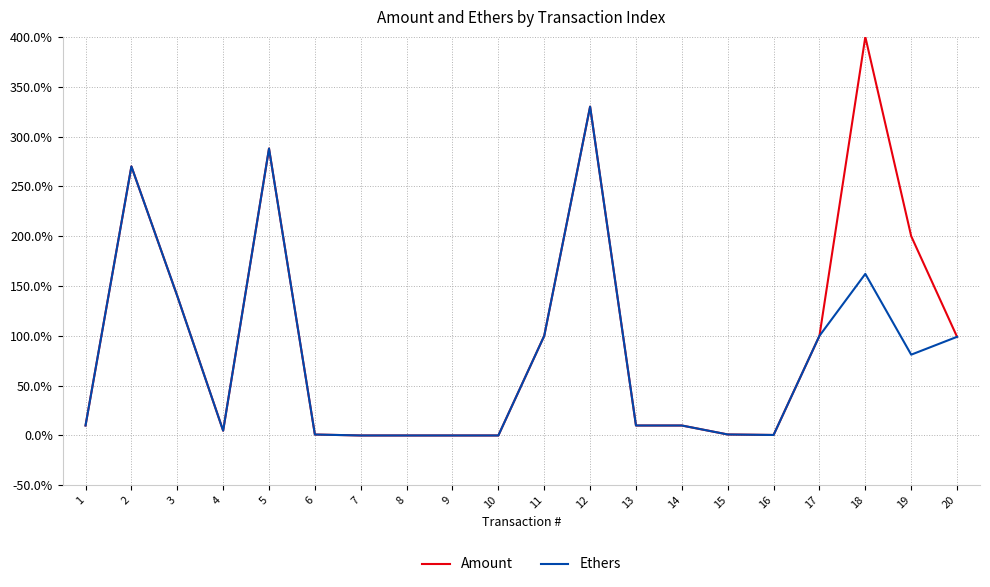

What is the maximum value for Amount?

400.0